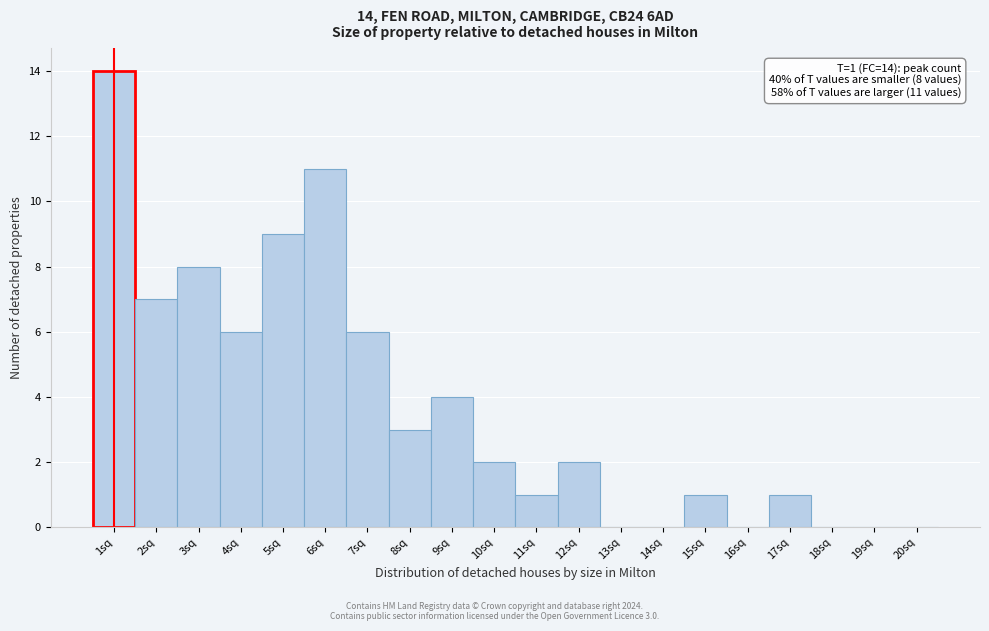

Which range on the x-axis has the tallest bar?

0.5 to 1.5